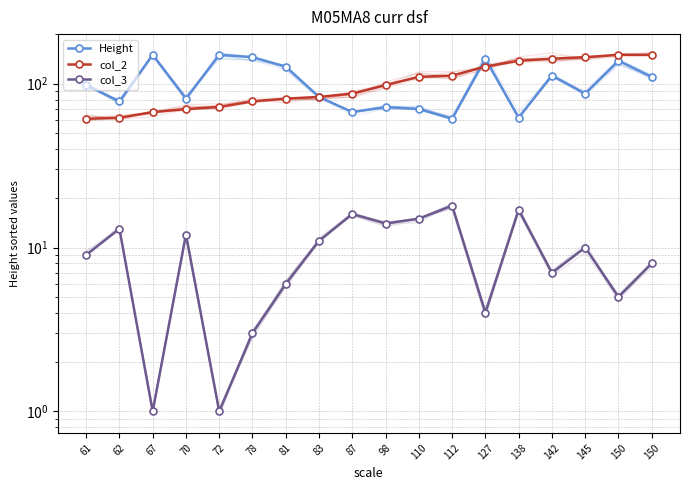

True or false: col_3 and col_2 cross at least once.

False